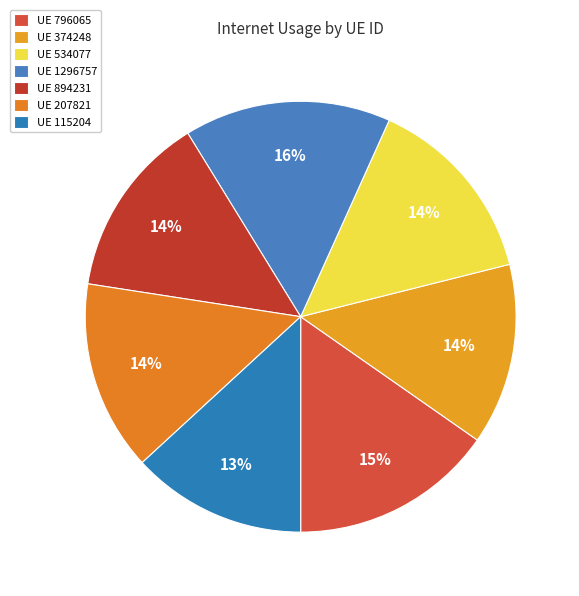

How many segments does this pie chart have?

7